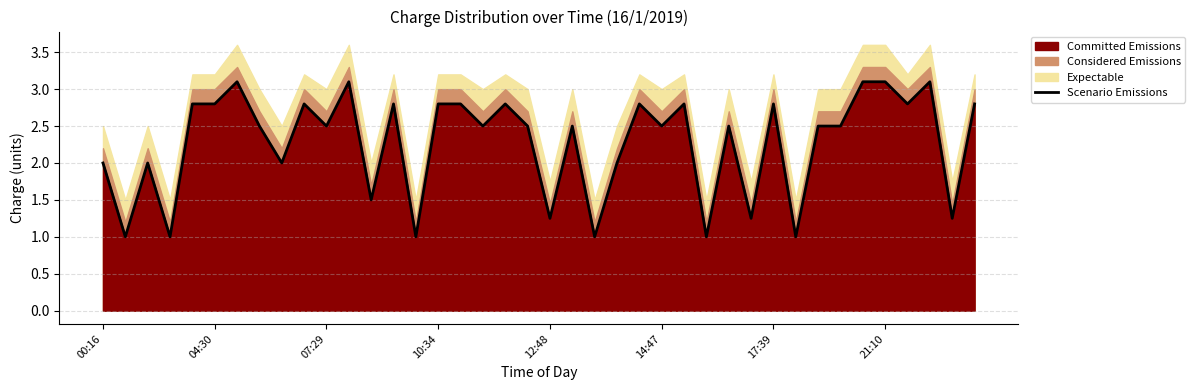

The value at 34 is 4.8. True or false?

False